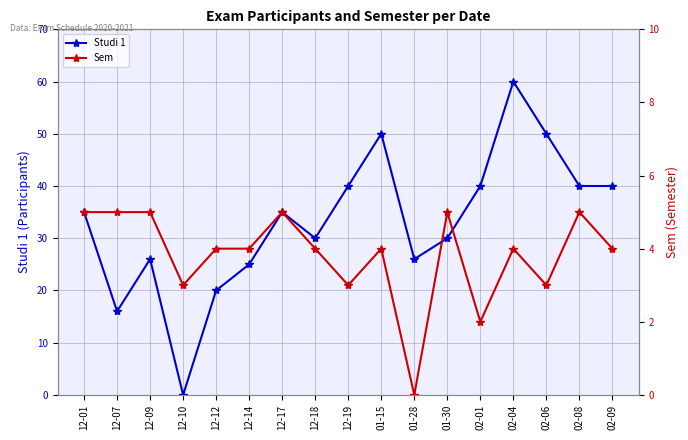

Reading left to right, what are all the values shown in this chart?

Studi 1: 12-01=35	12-07=16	12-09=26	12-10=0	12-12=20	12-14=25	12-17=35	12-18=30	12-19=40	01-15=50	01-28=26	01-30=30	02-01=40	02-04=60	02-06=50	02-08=40	02-09=40
Sem: 12-01=5	12-07=5	12-09=5	12-10=3	12-12=4	12-14=4	12-17=5	12-18=4	12-19=3	01-15=4	01-28=0	01-30=5	02-01=2	02-04=4	02-06=3	02-08=5	02-09=4